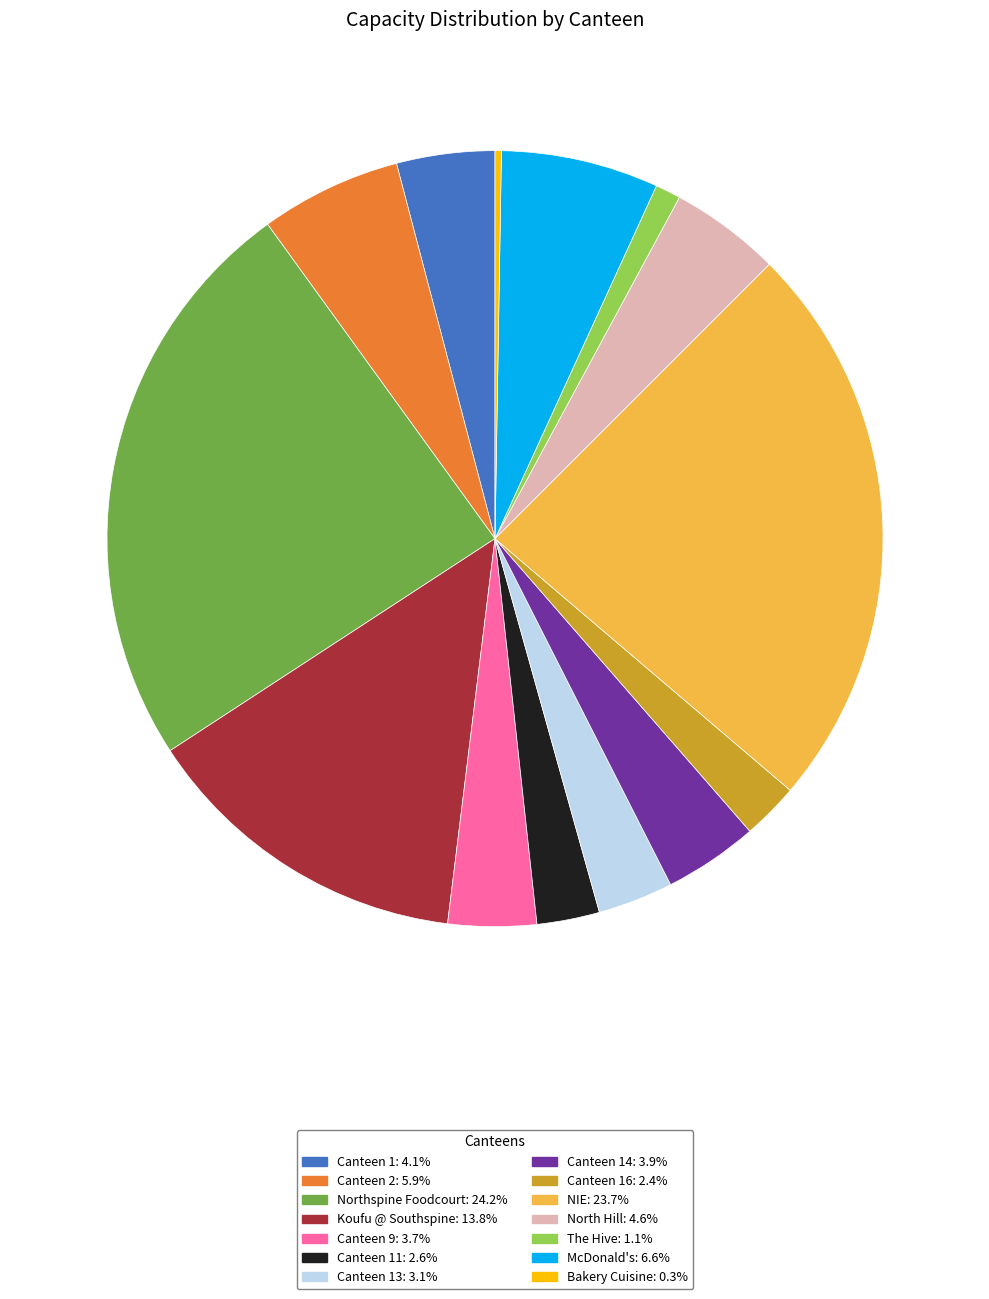

Is there any slice that represents more than half of the pie?

No